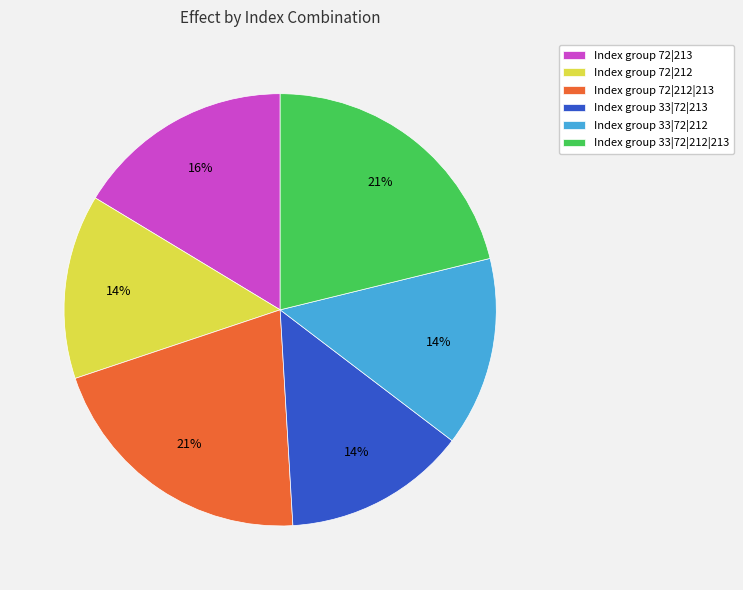

Do Index group 33|72|212|213 and Index group 72|212|213 together represent more than half of the pie?

No